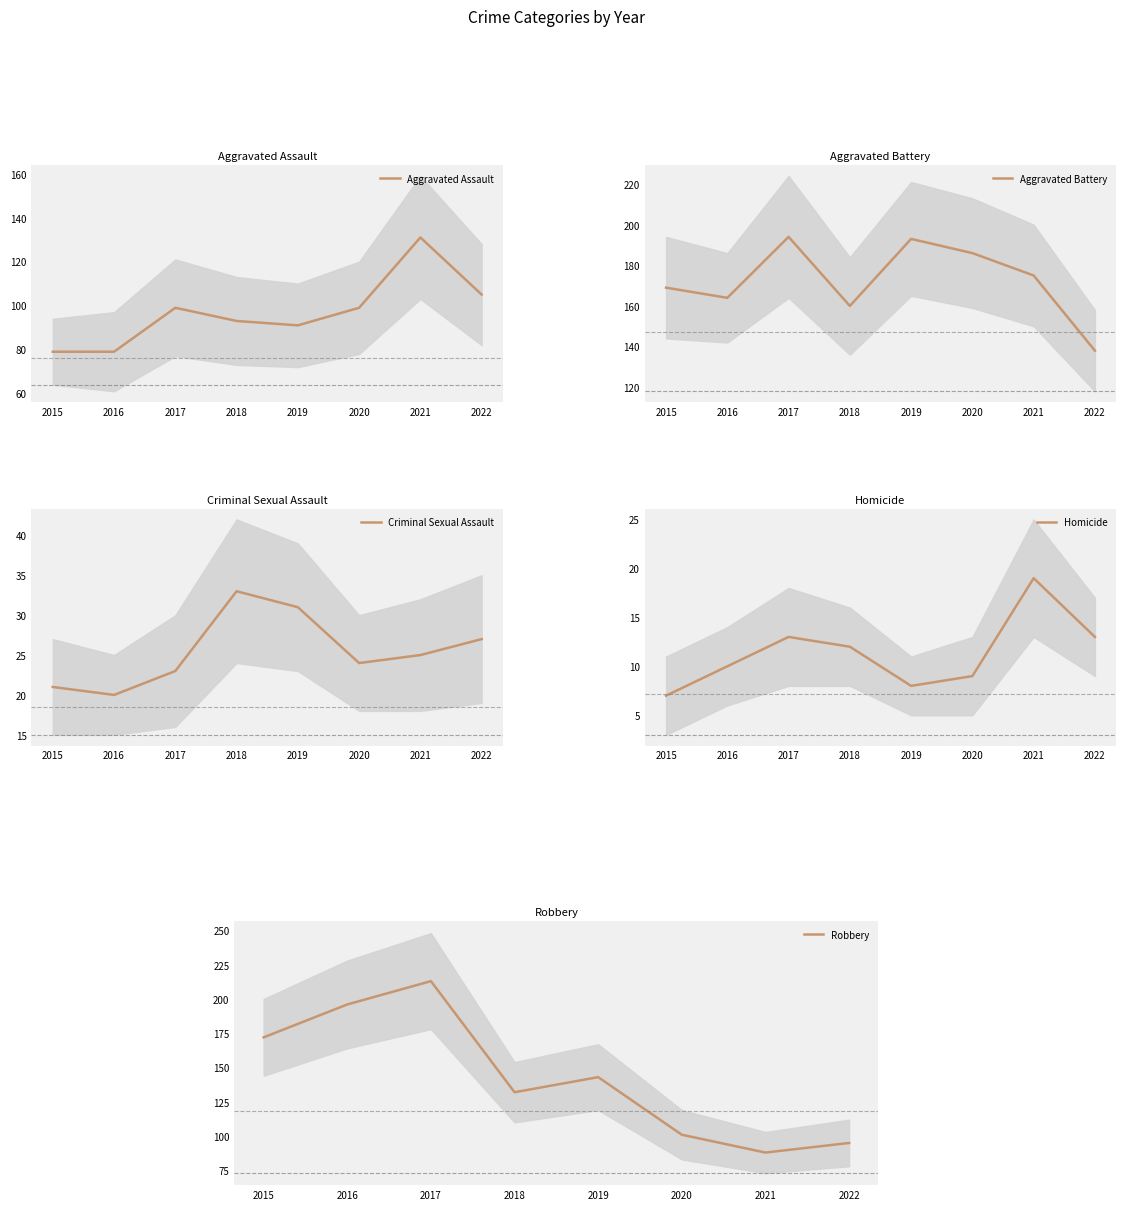

What is the sum of the Criminal Sexual Assault values at 2020 and 2018?

57